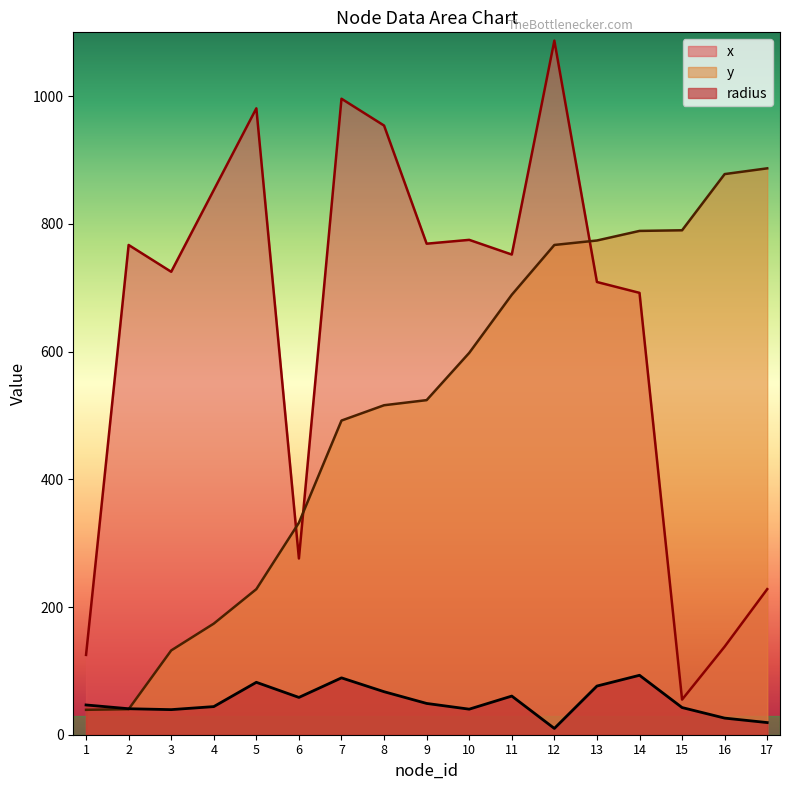

True or false: radius has more than 1 points higher than both neighbors.

True